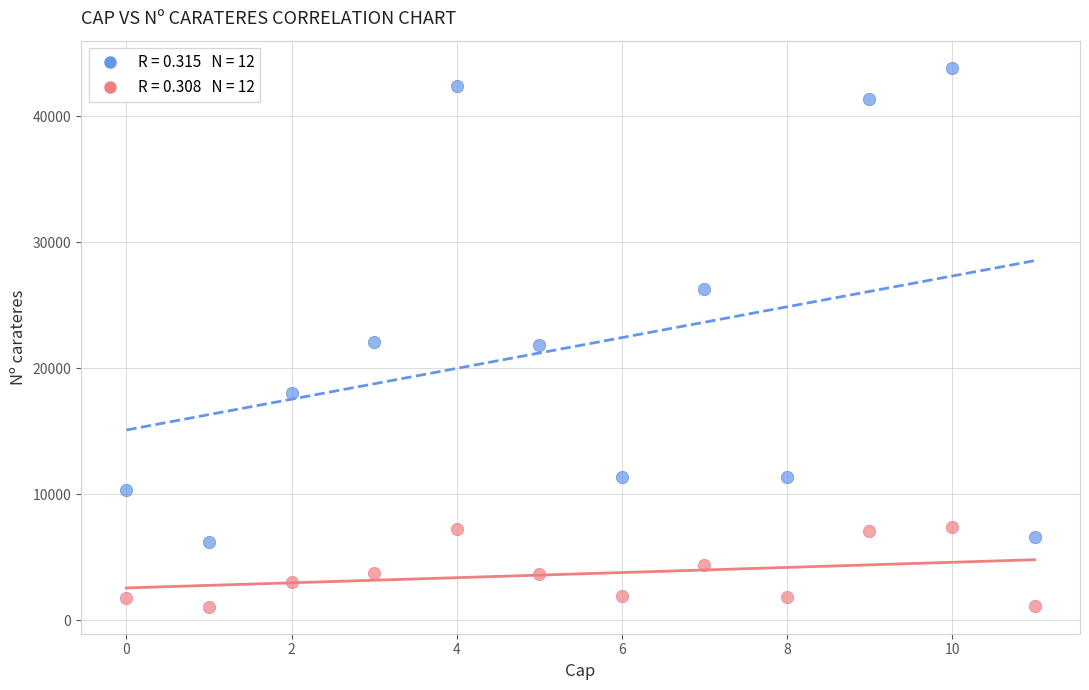

Across all data points, what is the range of Y values (max minus min)?

42787